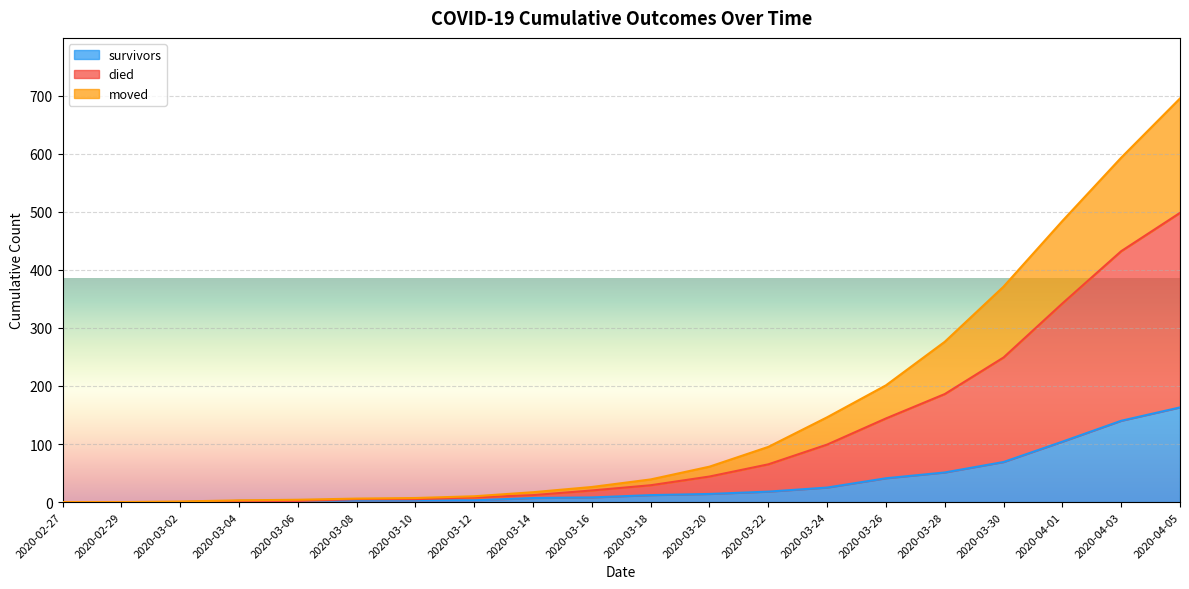

True or false: moved and died cross at least once.

False